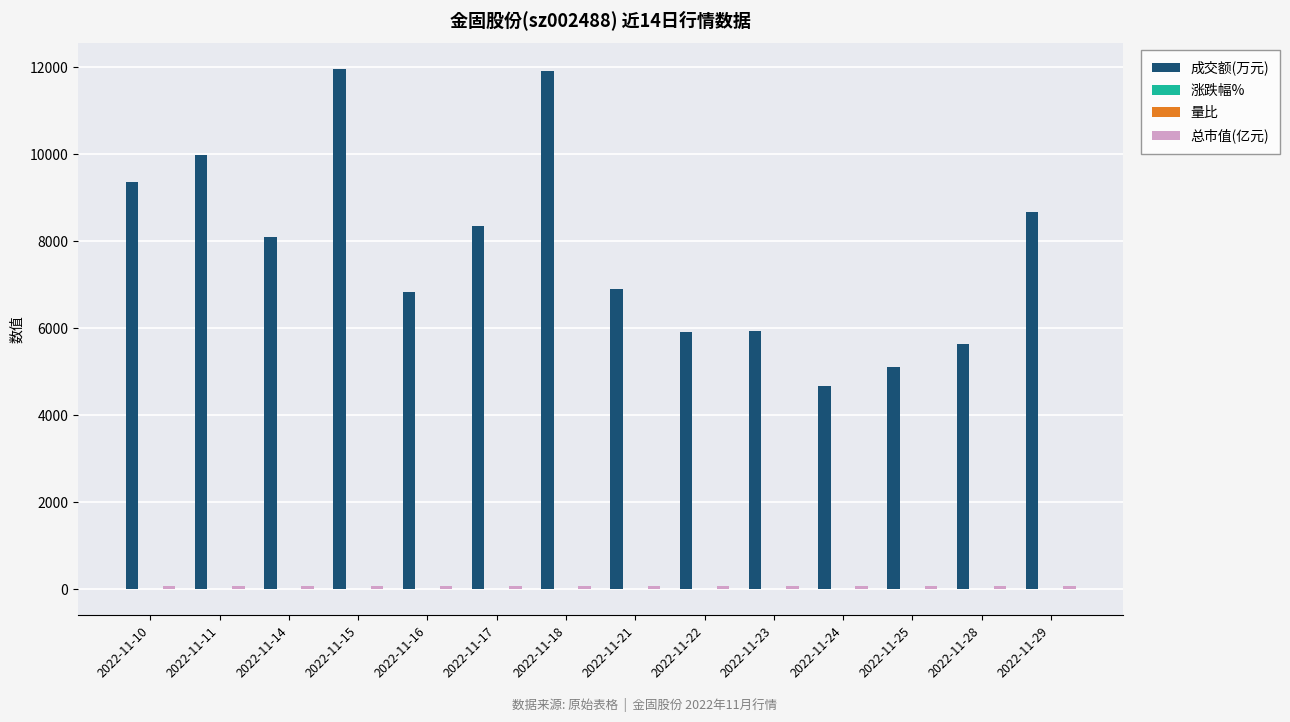

What is the greatest value displayed?

11972.0